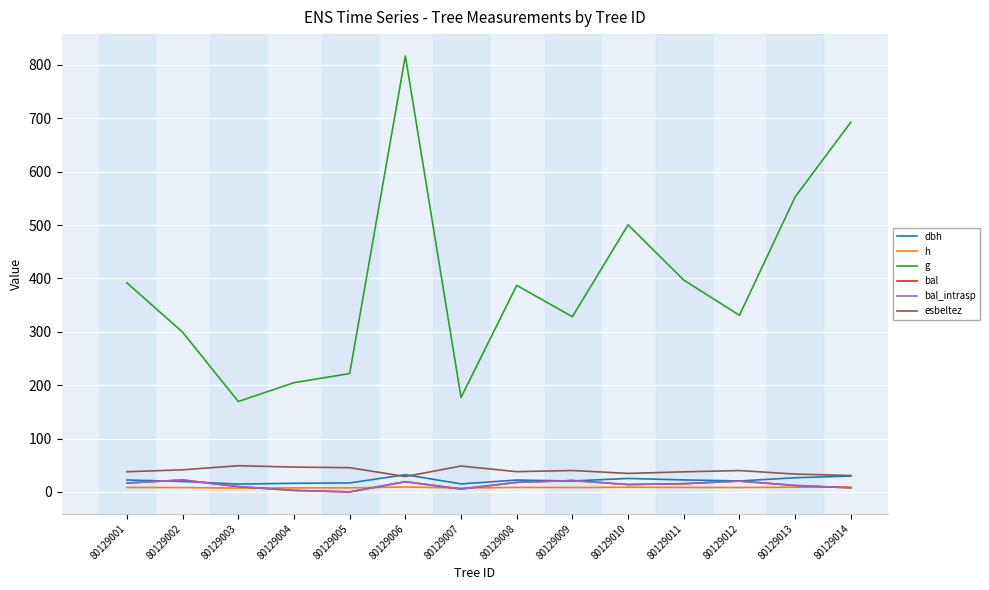

Does the chart display data point markers on the line(s)?

No